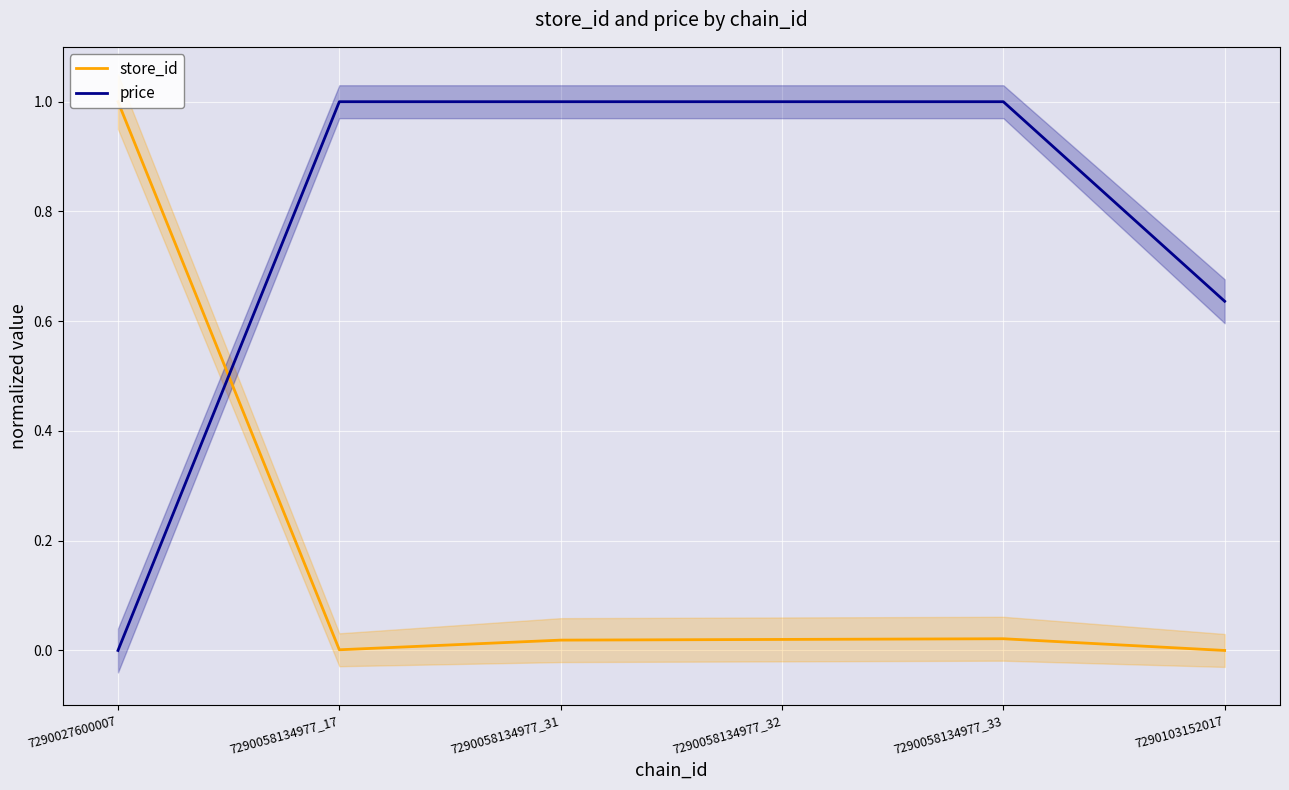

Which category has the highest value in the price series?

7290058134977_17